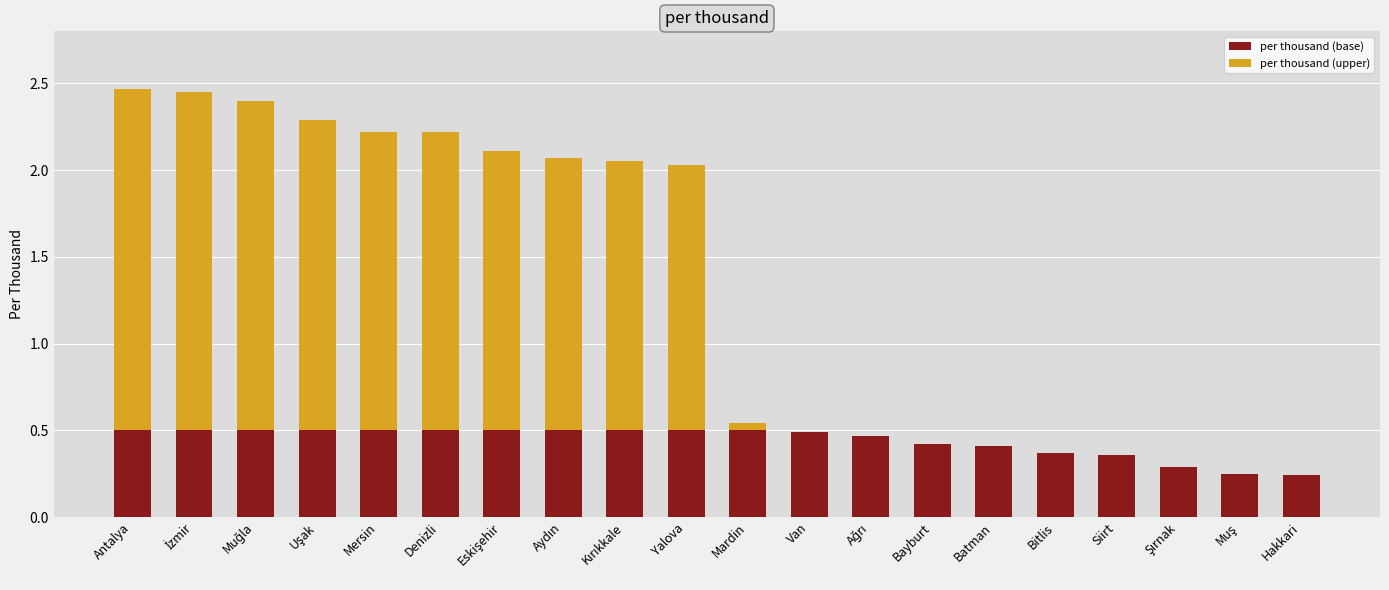

What is the sum of all per thousand (base) values?

8.8